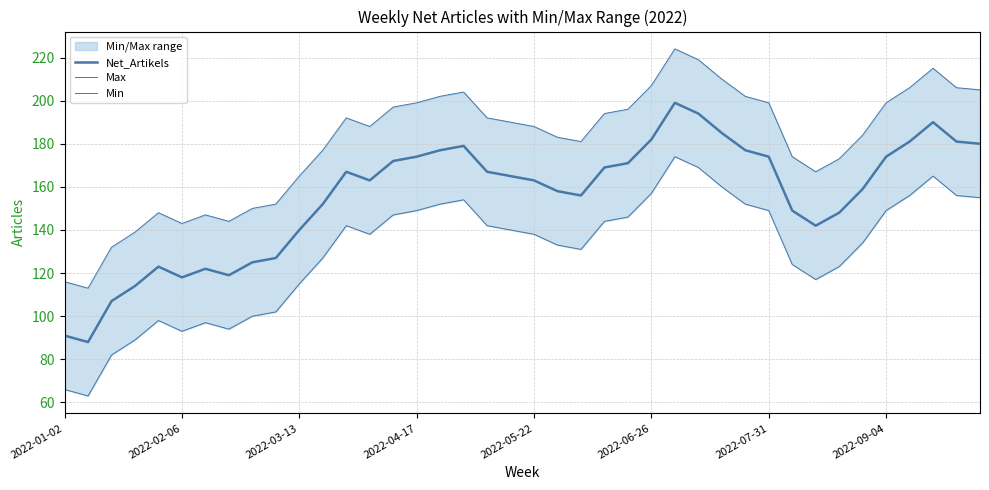

The Max series shows 69 at 13. True or false?

False